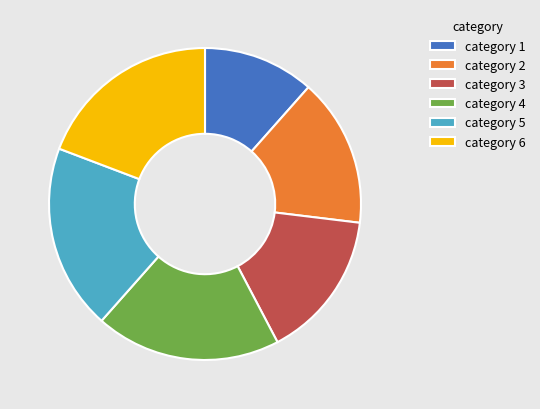

Is it true that category 5 is 10% of the pie?

False